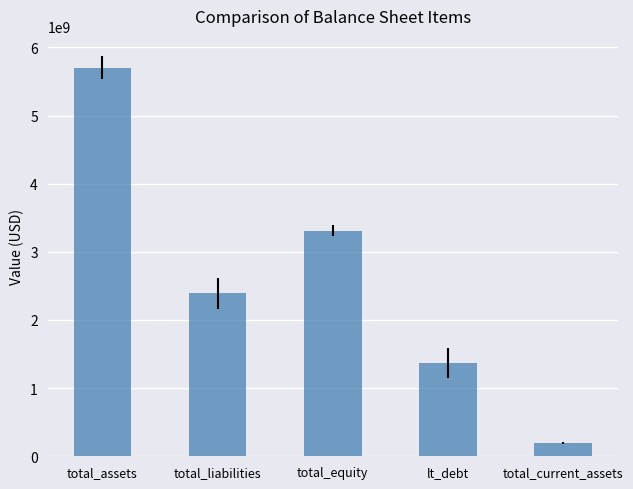

How many bars are there in total?

5